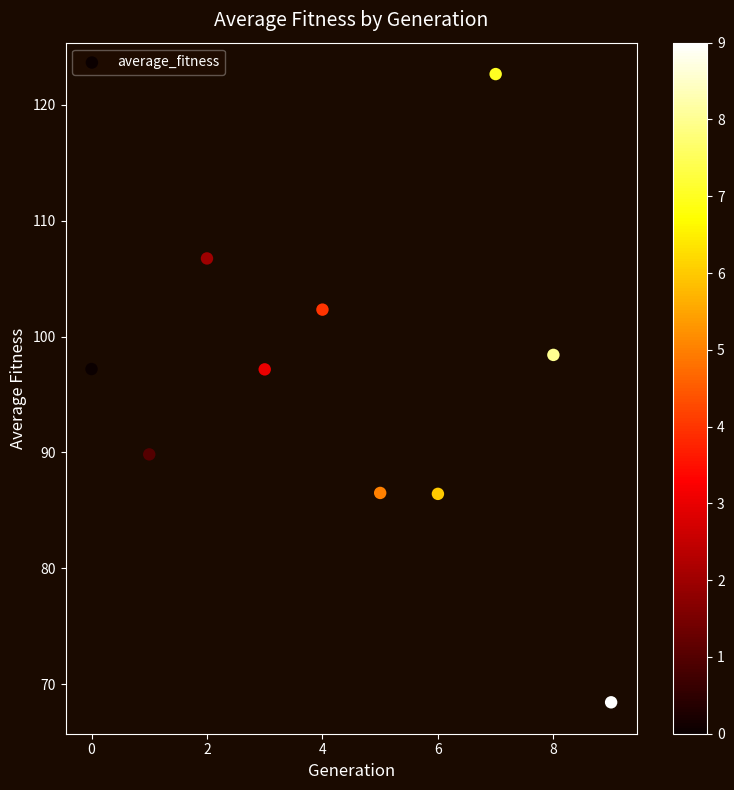

What is the average Y value?

95.6